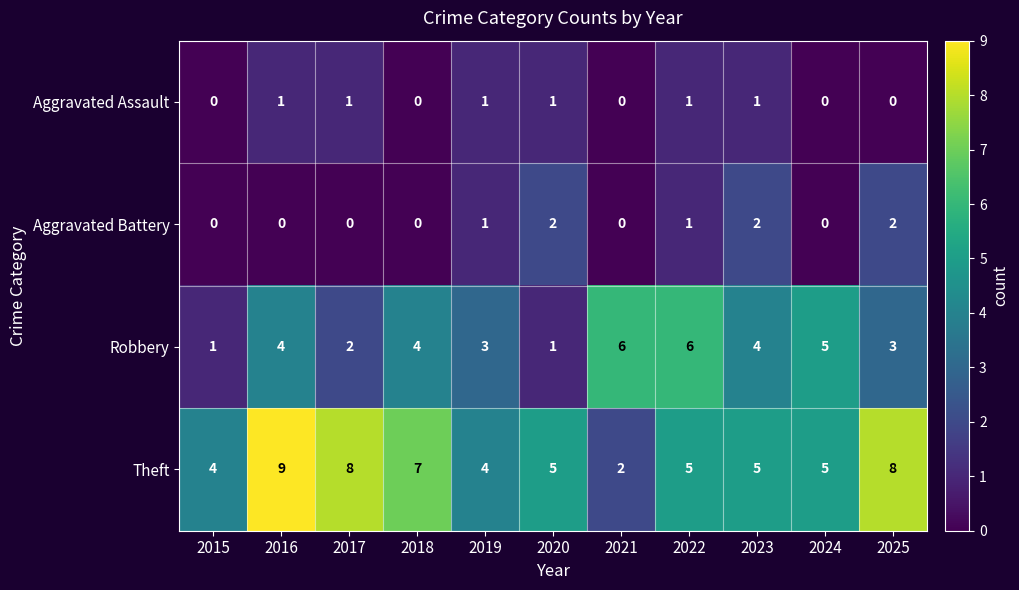

What is the approximate value of Robbery at 2025?

3